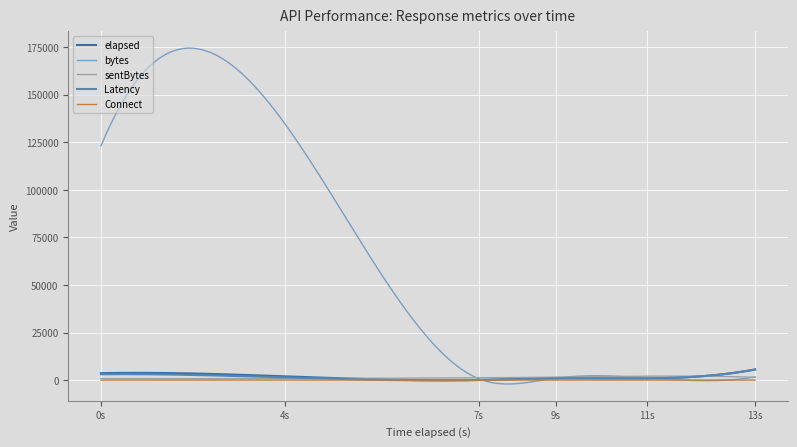

Count the number of categories in the chart.

300